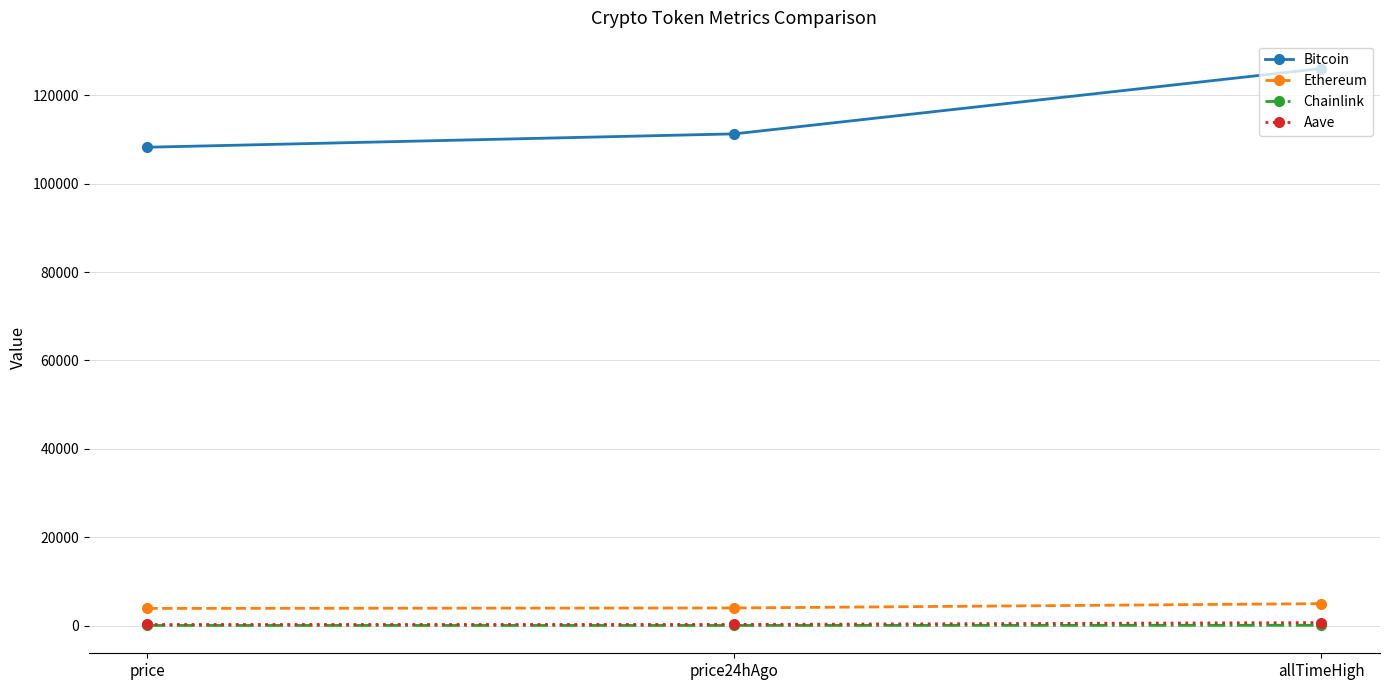

Which series has the largest total across all categories?

Bitcoin